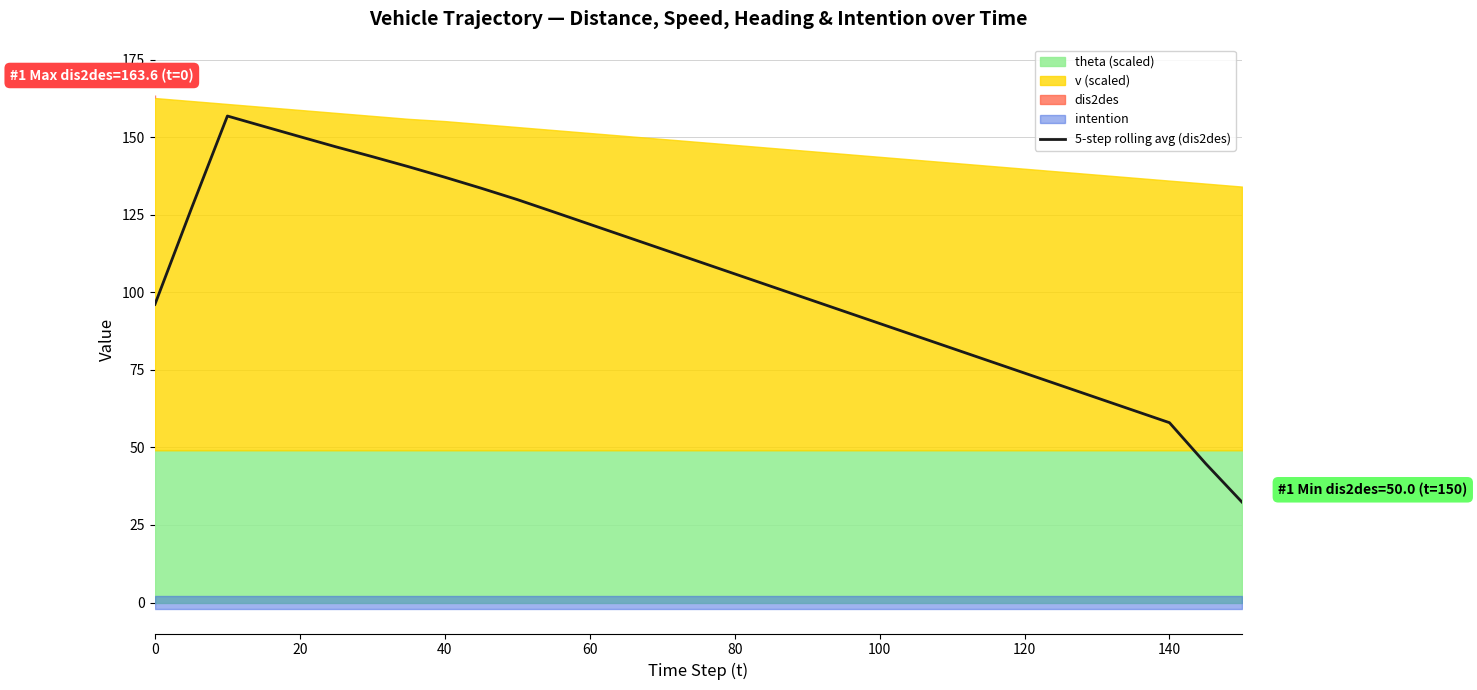

Count the number of categories in the chart.

31